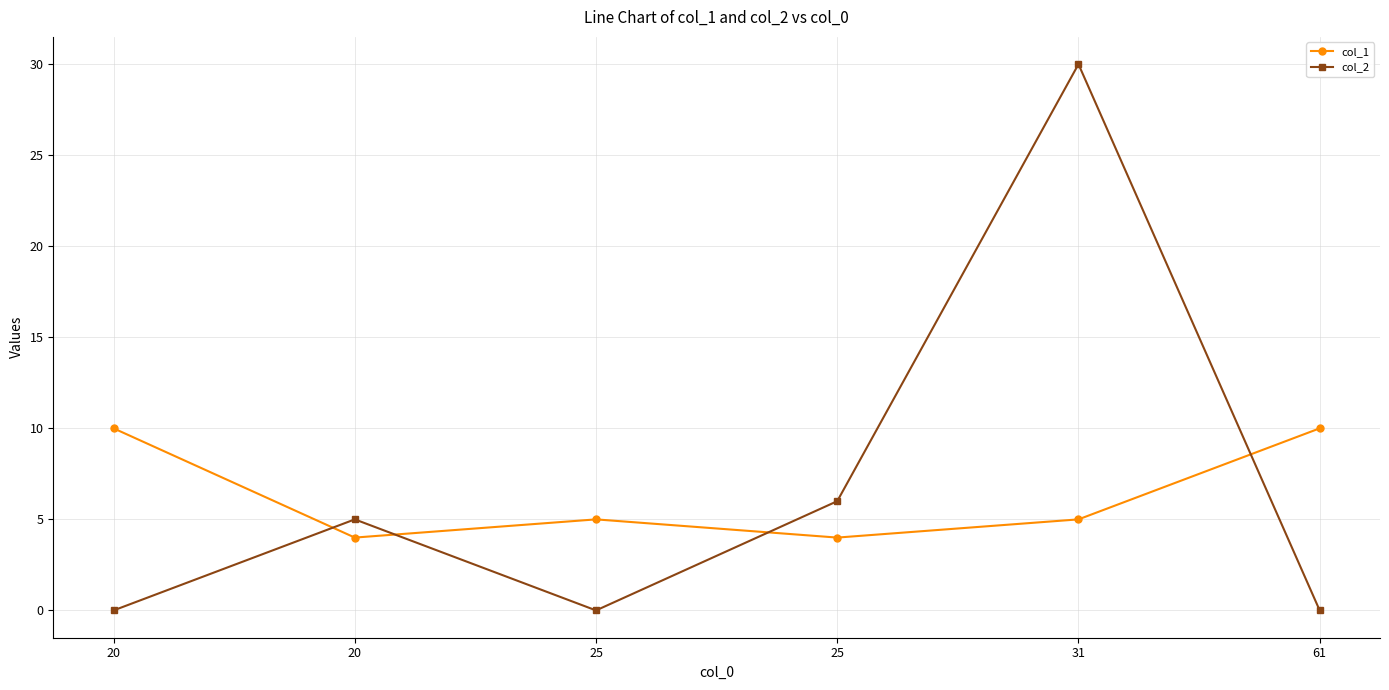

What is the value of the col_1 point at the 2nd from the left?

10